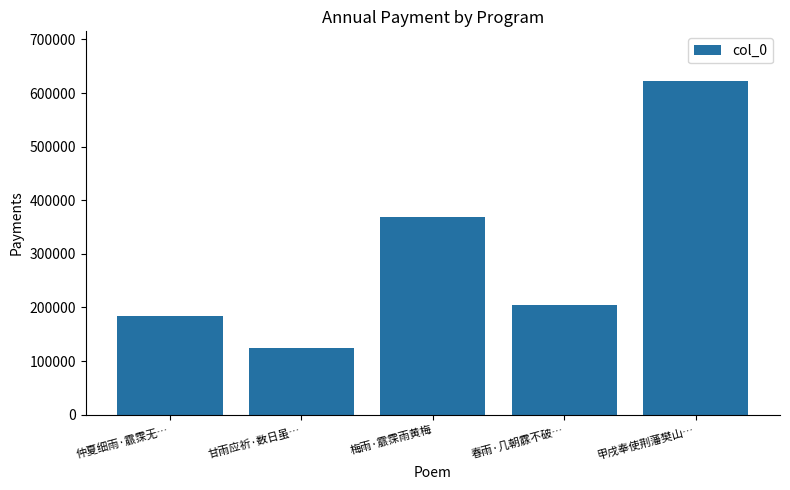

What is the difference between the second highest and second lowest values?

183236